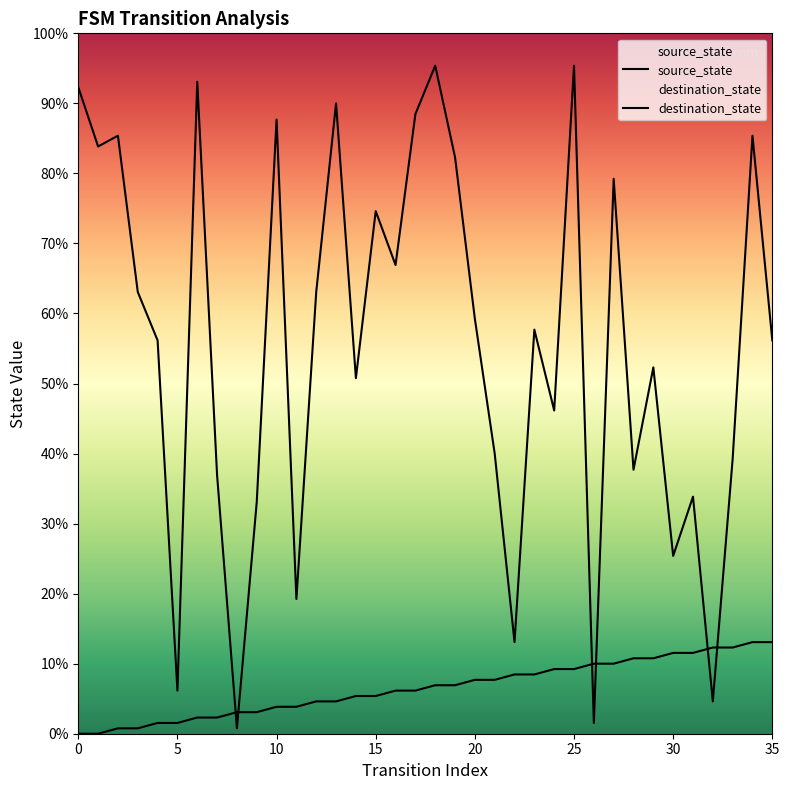

Reading left to right, transcribe all the data shown in this chart.

source_state: 0=0	1=0	2=1	3=1	4=2	5=2	6=3	7=3	8=4	9=4	10=5	11=5	12=6	13=6	14=7	15=7	16=8	17=8	18=9	19=9	20=10	21=10	22=11	23=11	24=12	25=12	26=13	27=13	28=14	29=14	30=15	31=15	32=16	33=16	34=17	35=17
destination_state: 0=120	1=109	2=111	3=82	4=73	5=8	6=121	7=48	8=1	9=43	10=114	11=25	12=82	13=117	14=66	15=97	16=87	17=115	18=124	19=107	20=77	21=52	22=17	23=75	24=60	25=124	26=2	27=103	28=49	29=68	30=33	31=44	32=6	33=51	34=111	35=73